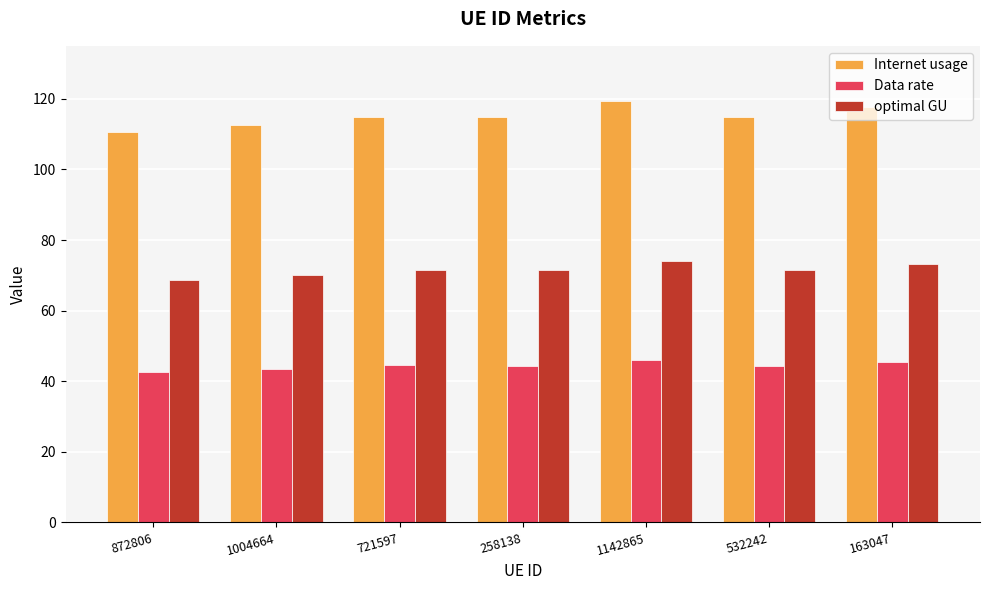

At which category is the sum across all series the highest?

1142865